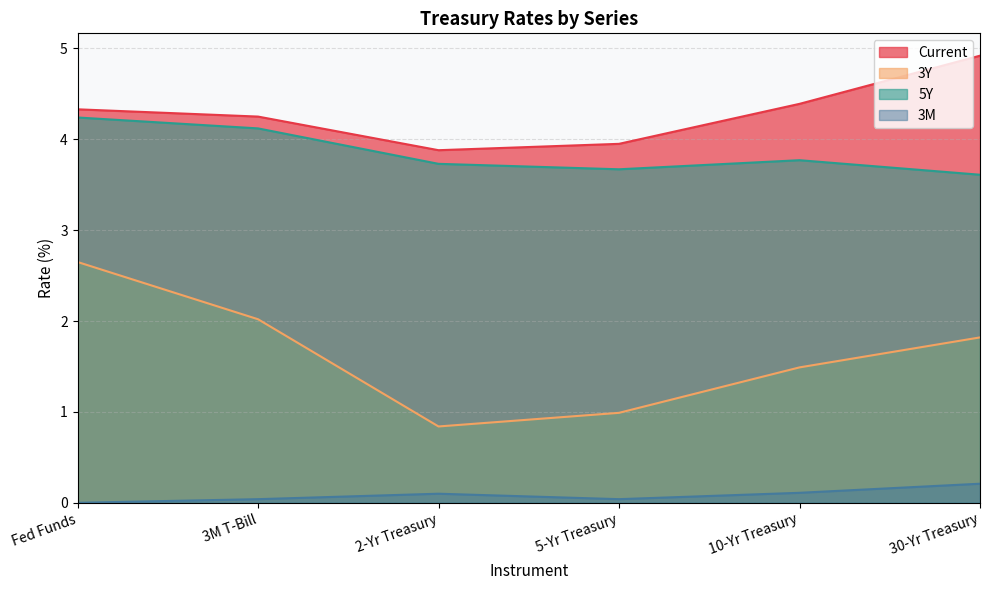

Where is the first local maximum for 5Y?

10-Yr Treasury